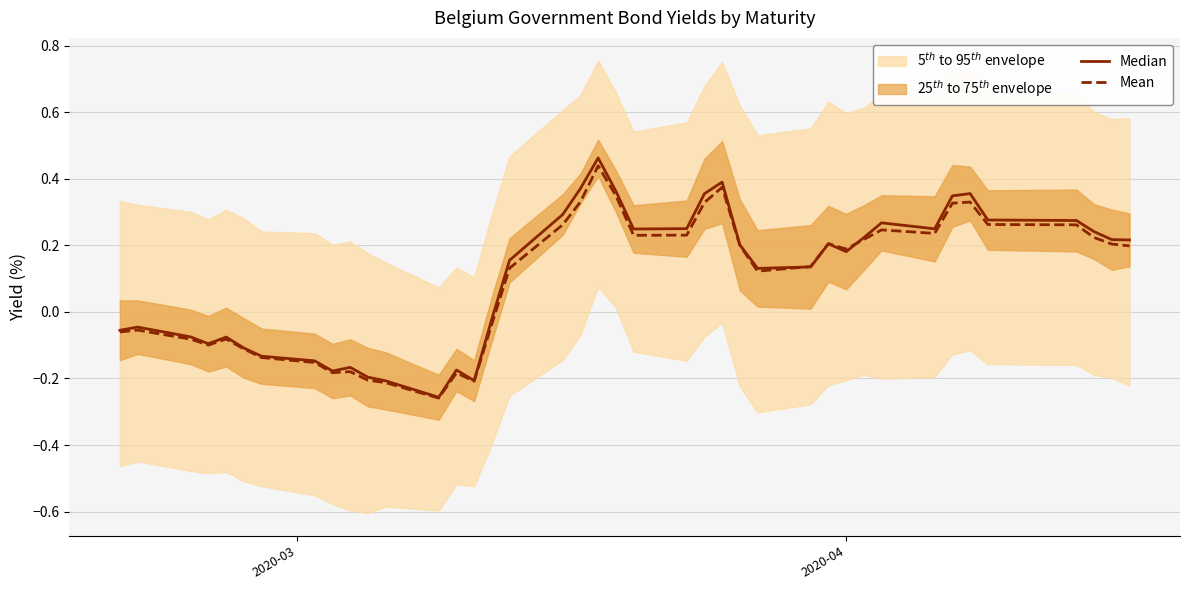

What is the average value of the Mean series?

0.1